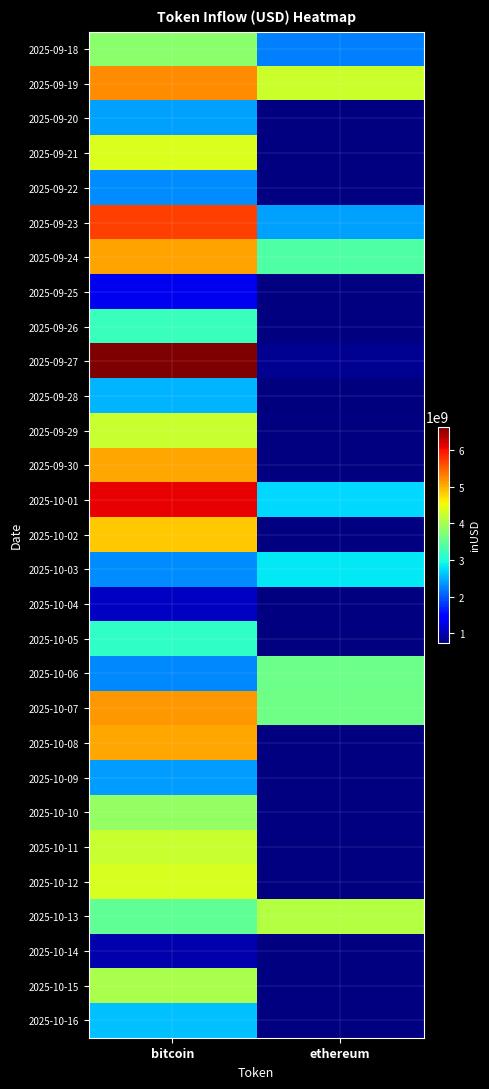

What is the highest value of the 2025-10-13 series?

4088787661.2